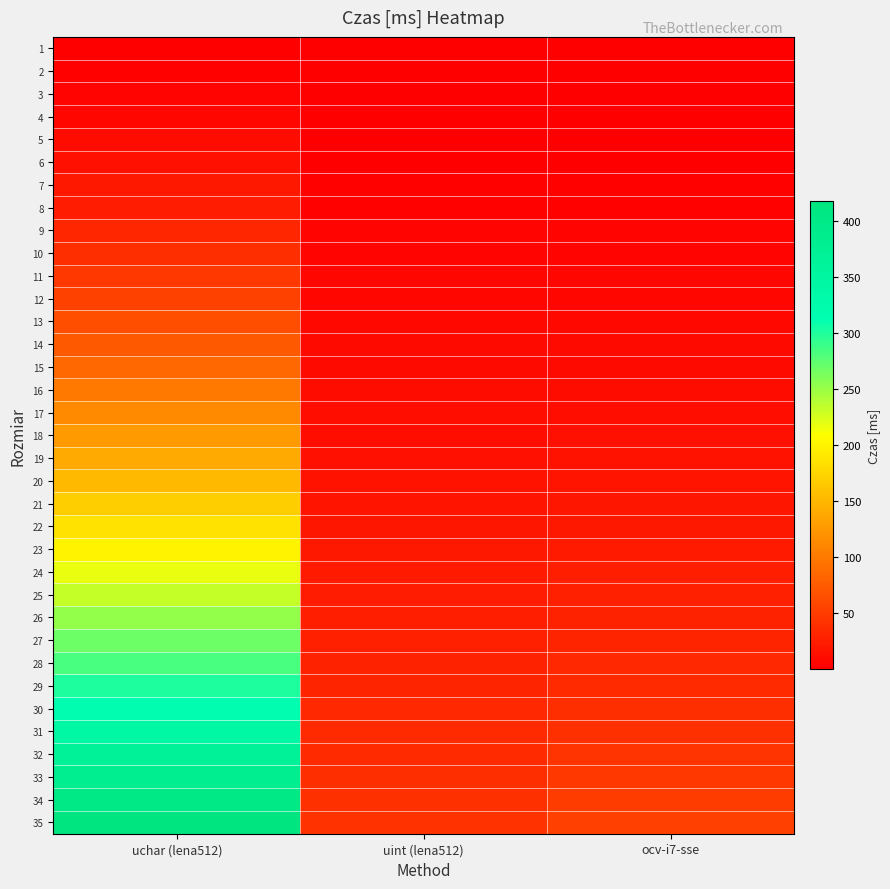

Rank the series at uchar (lena512) from highest to lowest value.

35, 34, 33, 32, 31, 30, 29, 28, 27, 26, 25, 24, 23, 22, 21, 20, 19, 18, 17, 16, 15, 14, 13, 12, 11, 10, 9, 8, 7, 6, 5, 4, 3, 2, 1